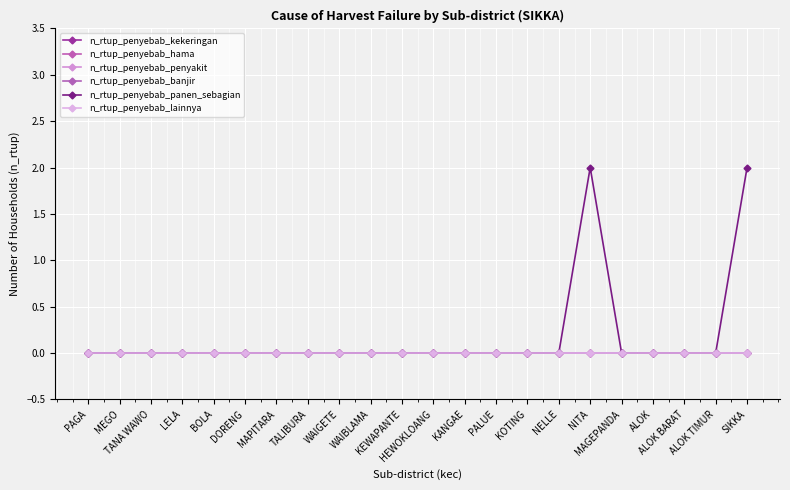

Does the chart have visible grid lines?

Yes